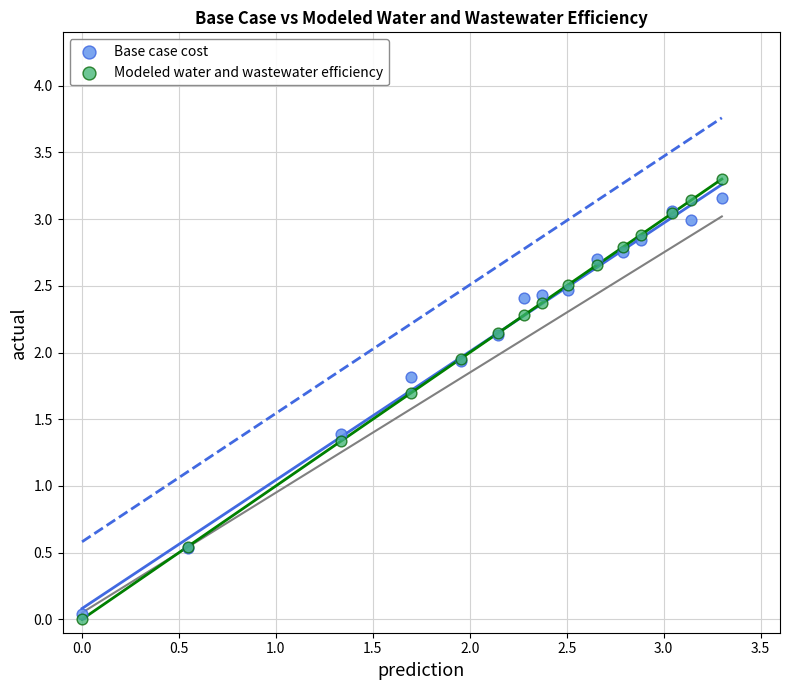

In the Modeled water and wastewater efficiency series, what Y value is closest to 1?

1.3